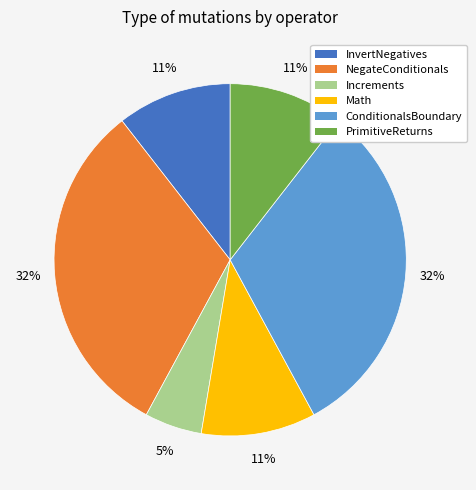

Does any single category account for the majority?

No